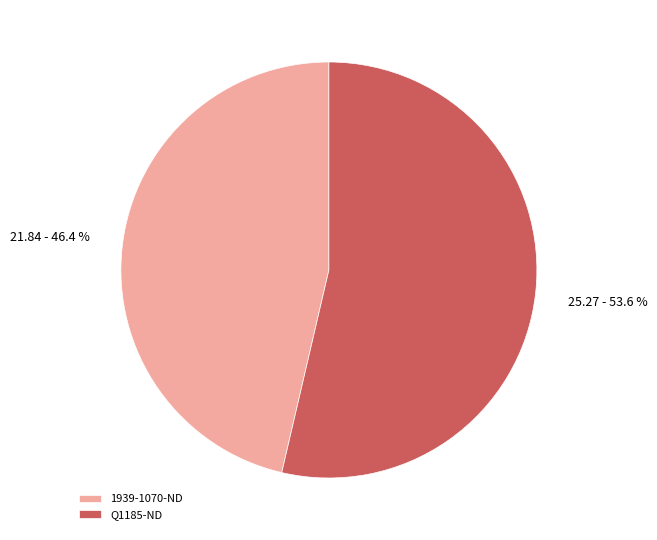

What is the majority slice?

Q1185-ND